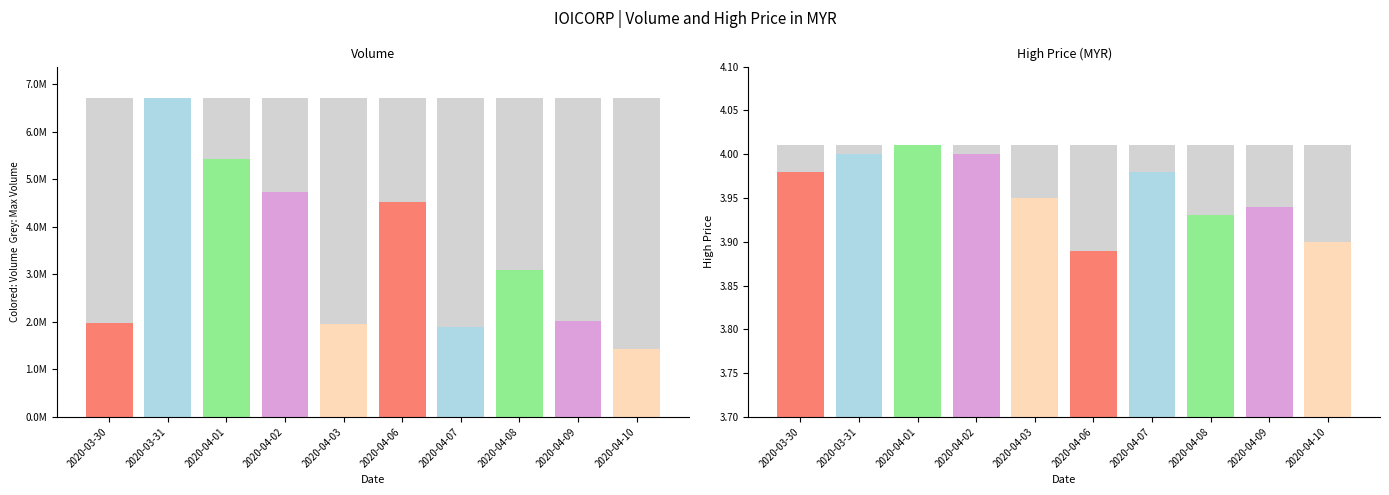

At which label does high reach its peak?

2020-04-01